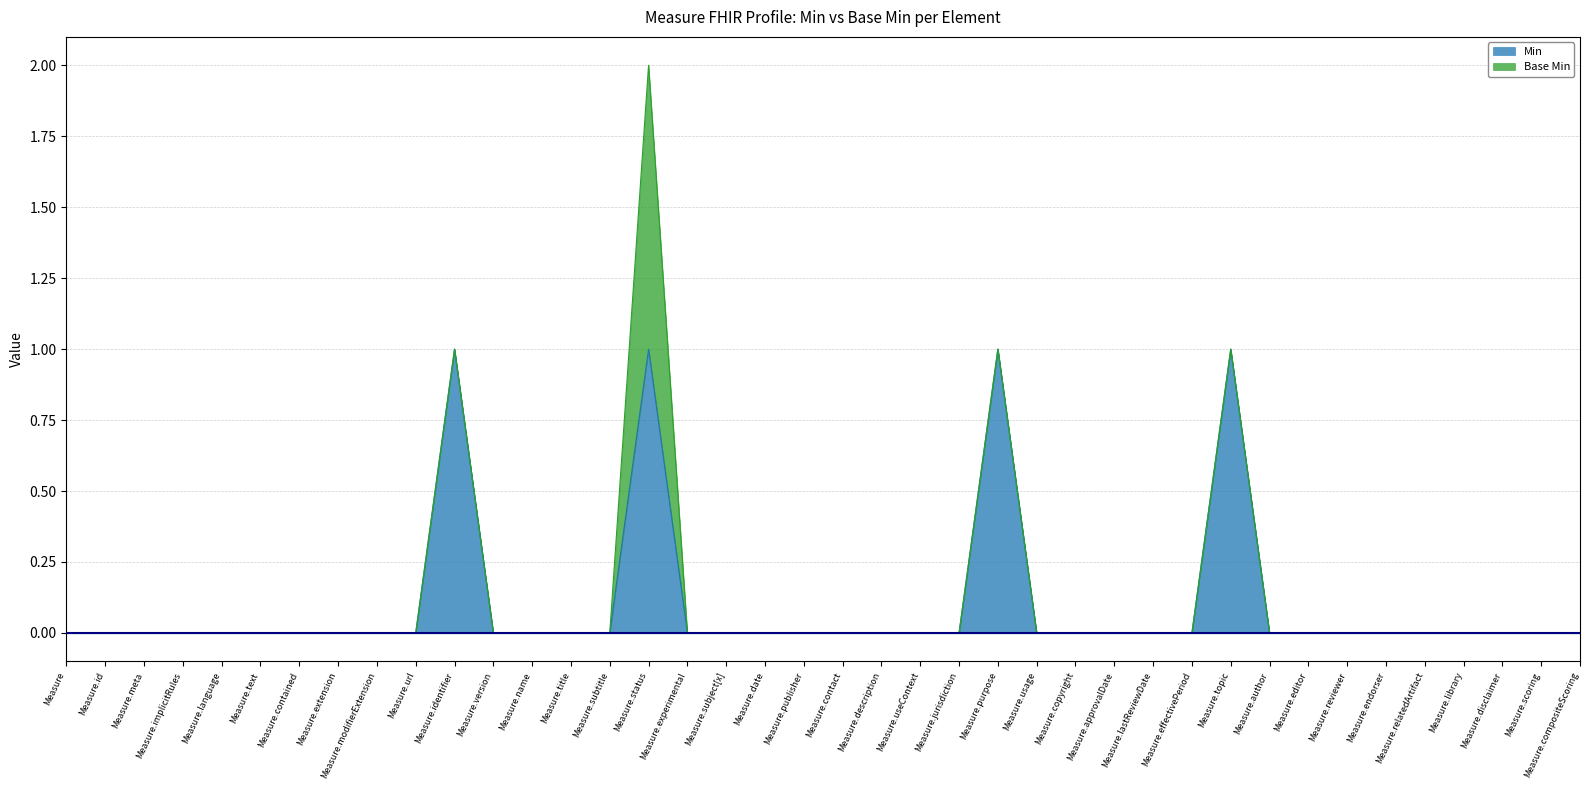

Which category has the lowest value across all series?

Measure